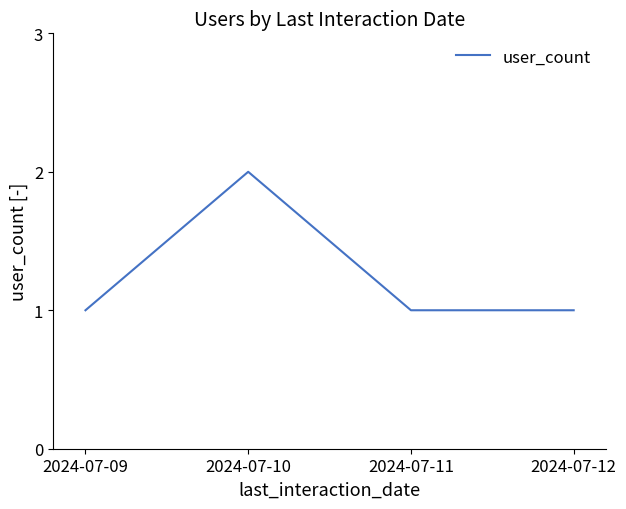

What is the average value?

1